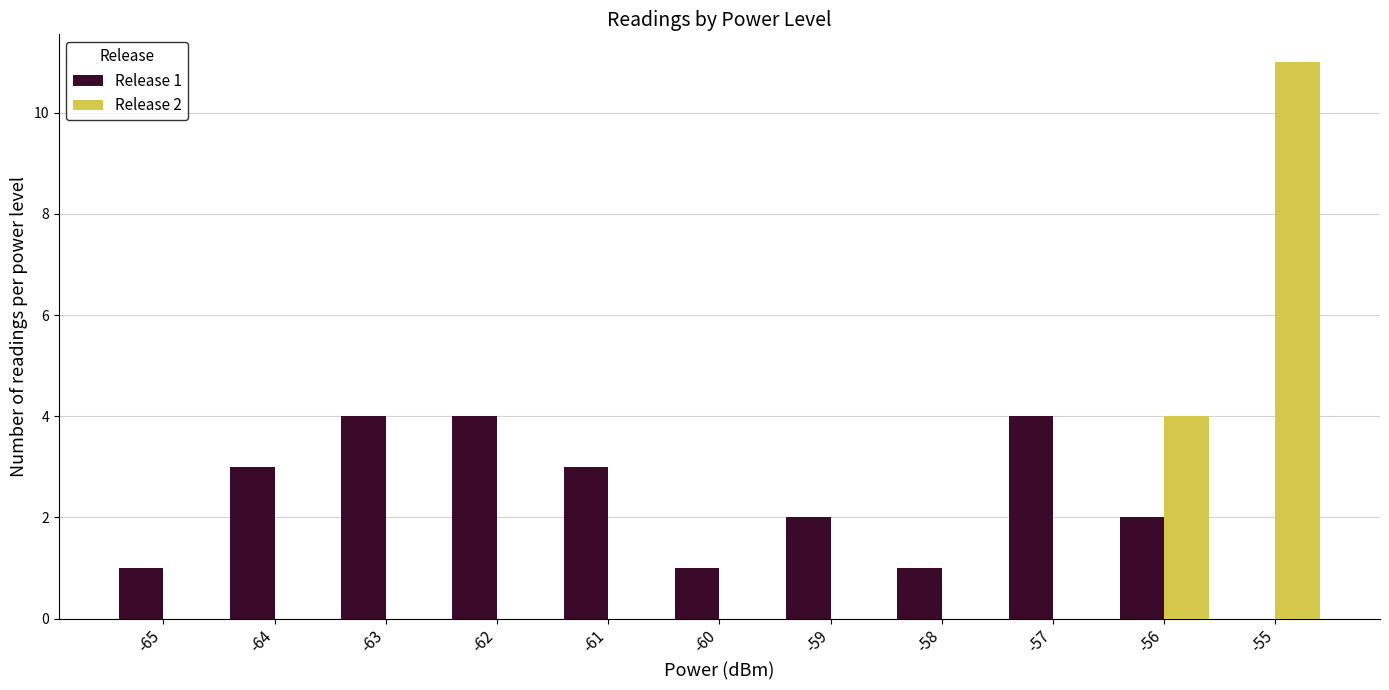

What is the total value across all series at -57?

4